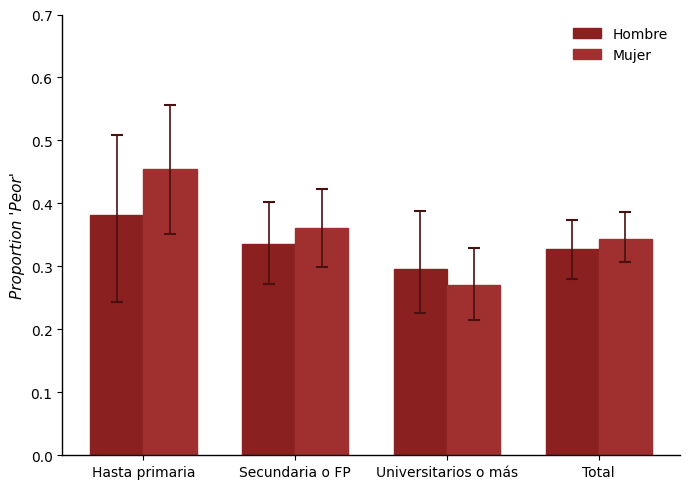

Is it true that Hombre equals 0.5 at Total?

False